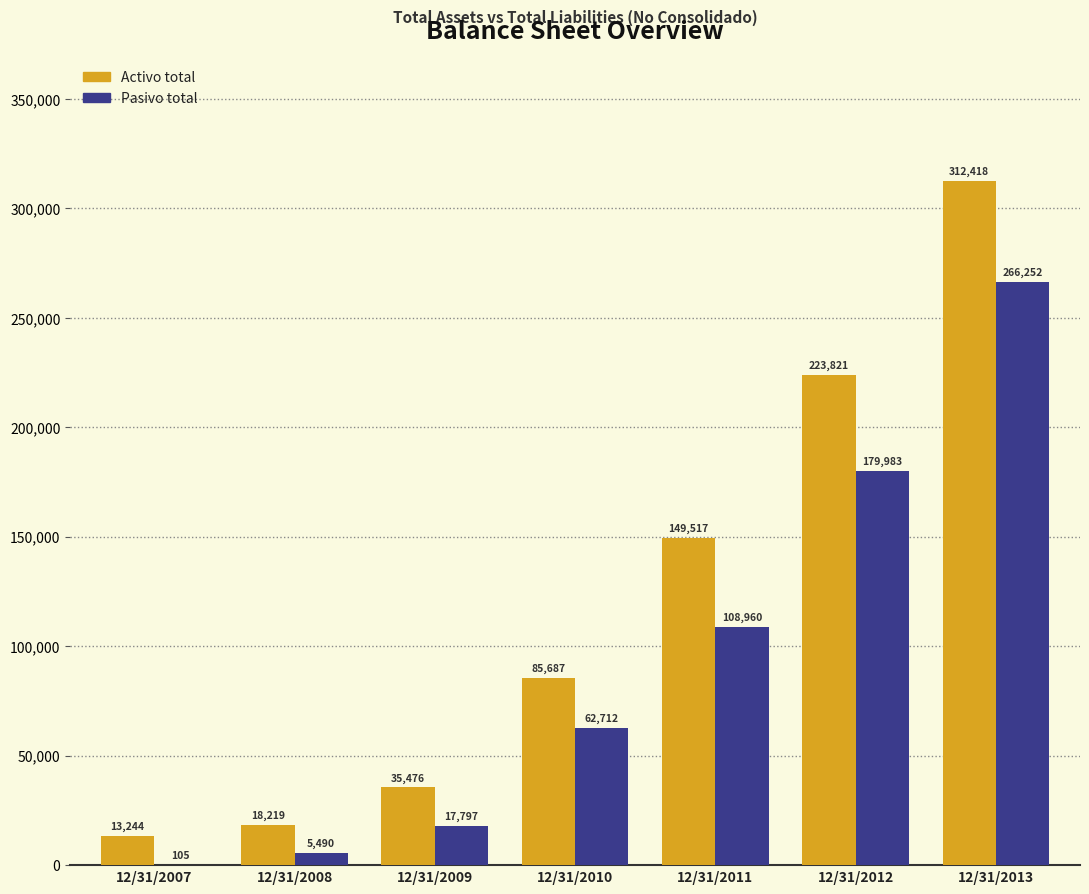

Which series changed the most between 12/31/2007 and 12/31/2013?

Activo total